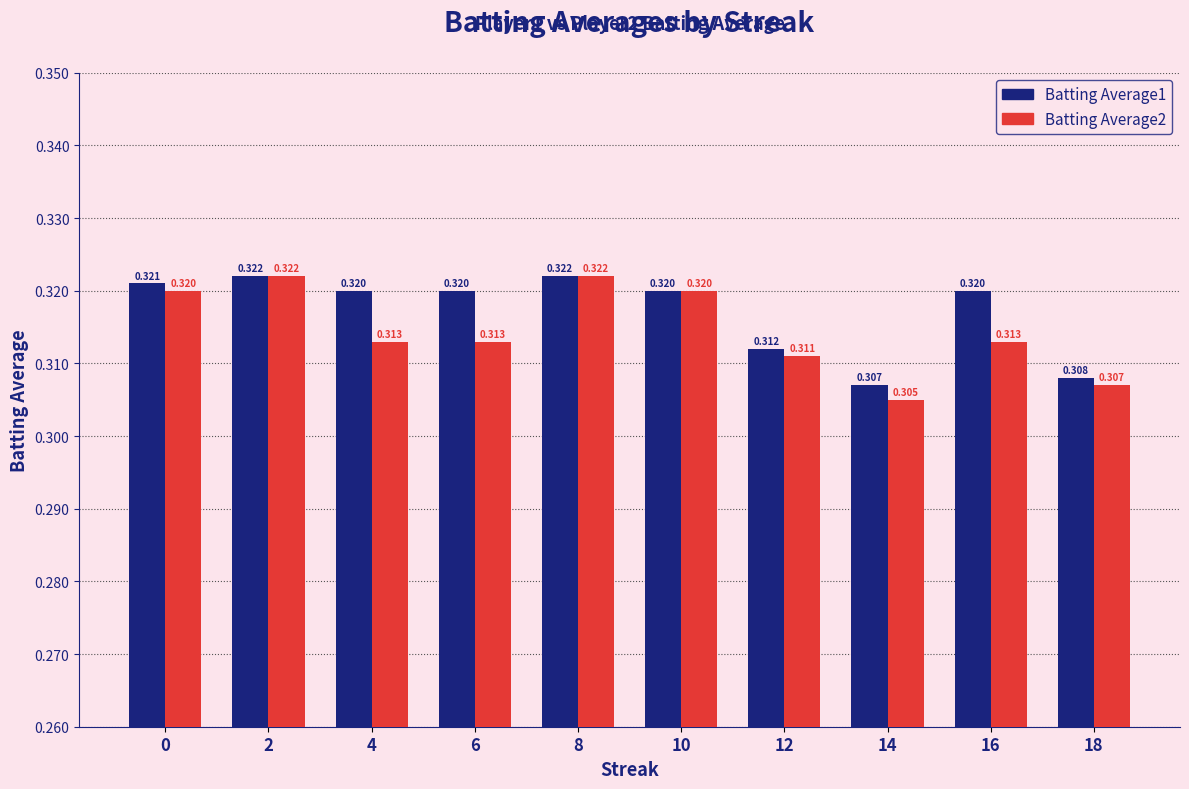

Is it true that Batting Average2 equals 0.1 at 12?

False